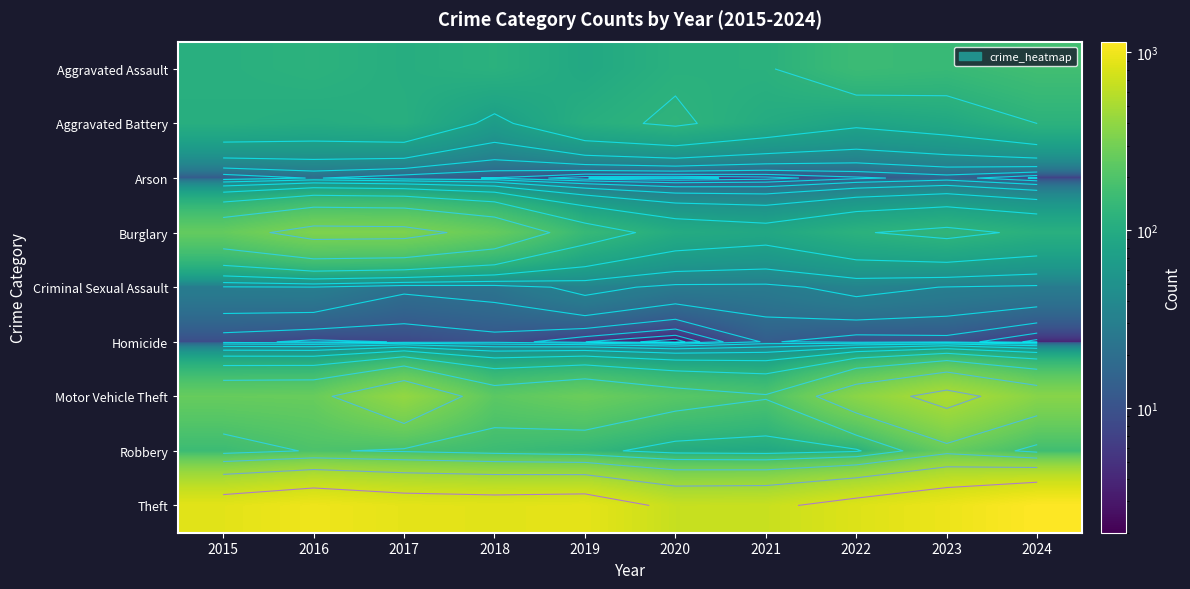

Between 2021 and 2022, which series saw the biggest shift?

Motor Vehicle Theft